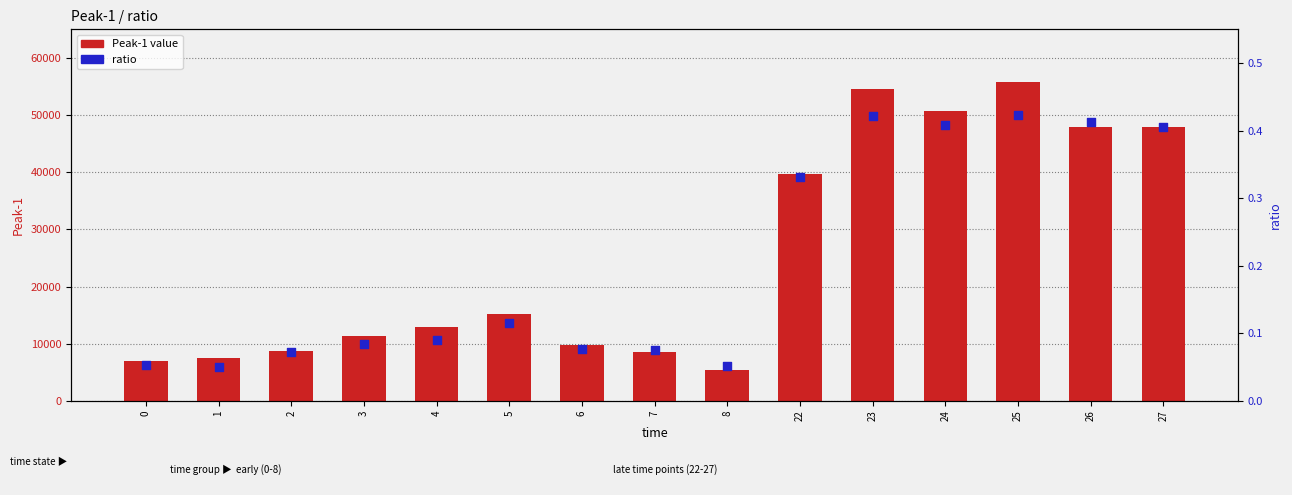

What are all the series names shown in the legend?

Peak-1 value, ratio